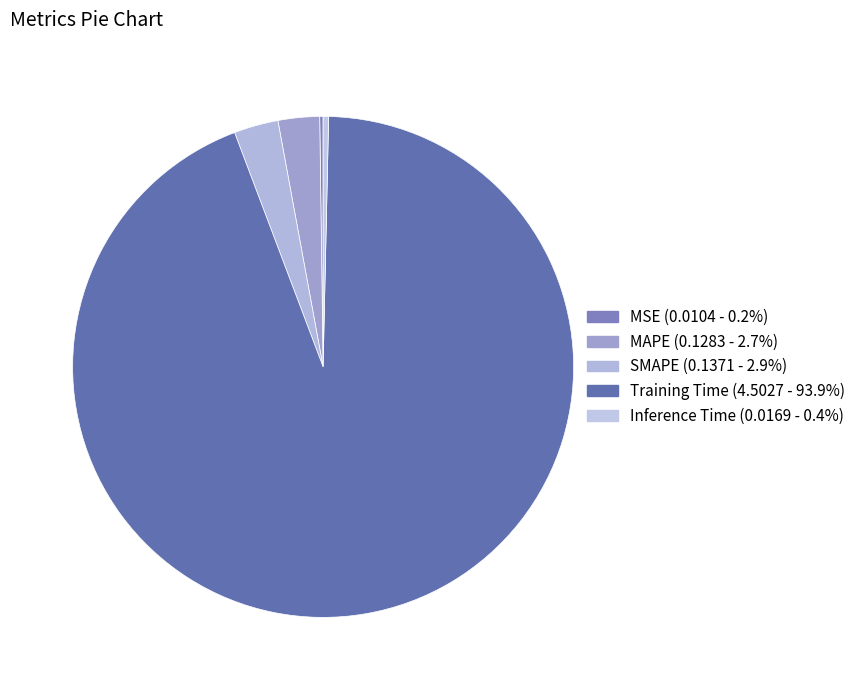

To the nearest percent, what is the average slice percentage?

20%